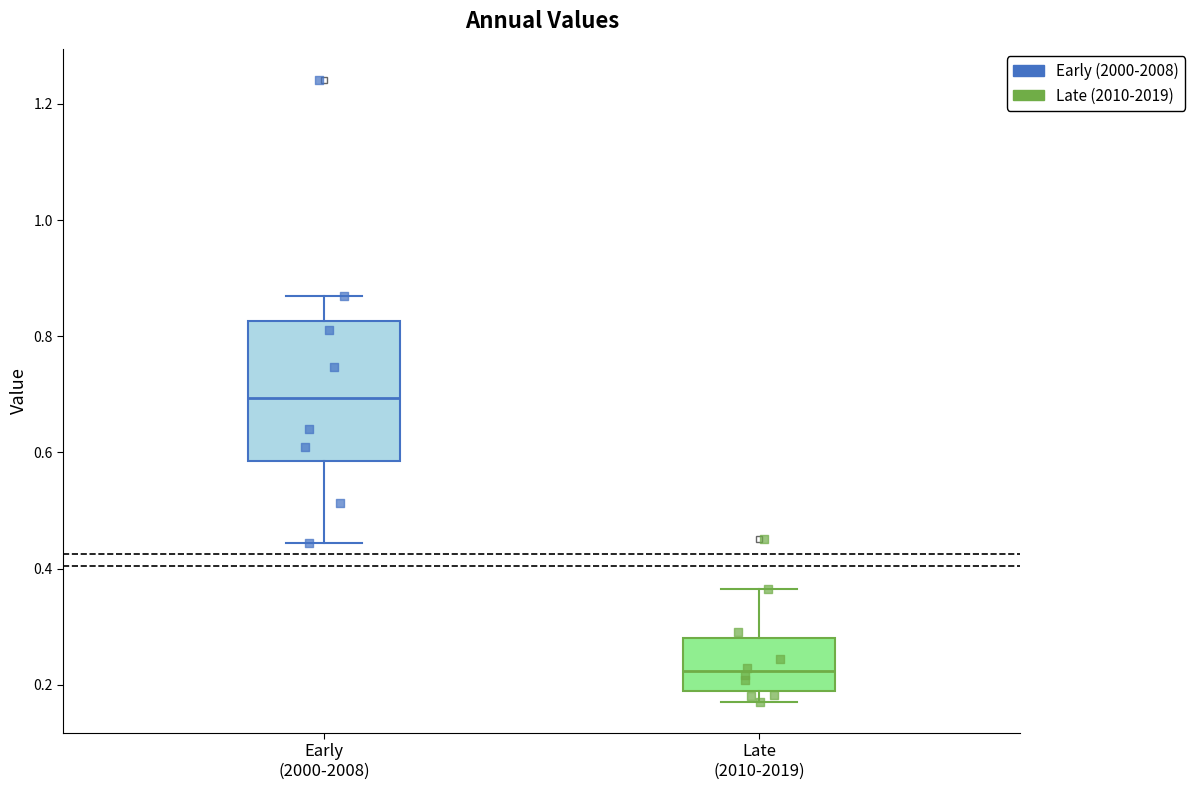

Which box has the highest median line?

Early (2000-2008)